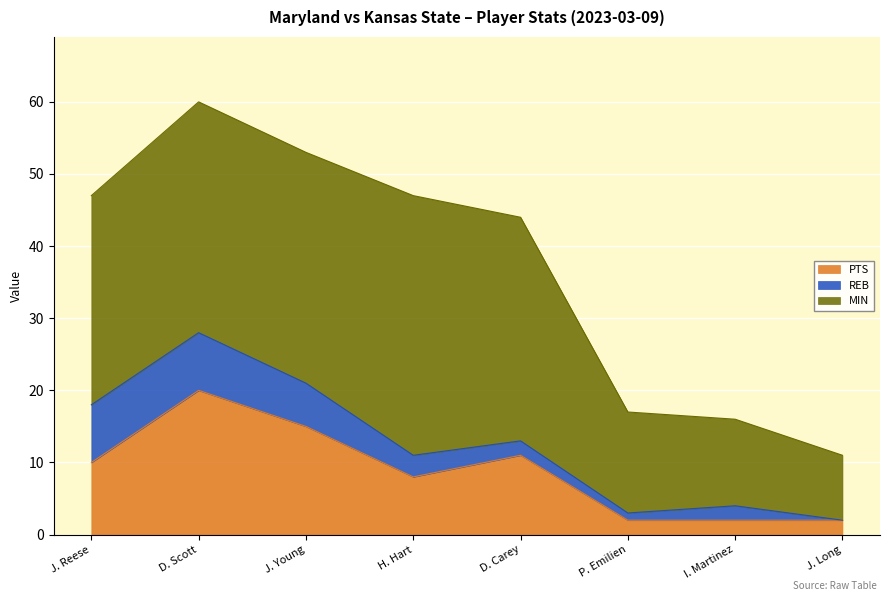

At which category is the sum across all series the highest?

D. Scott